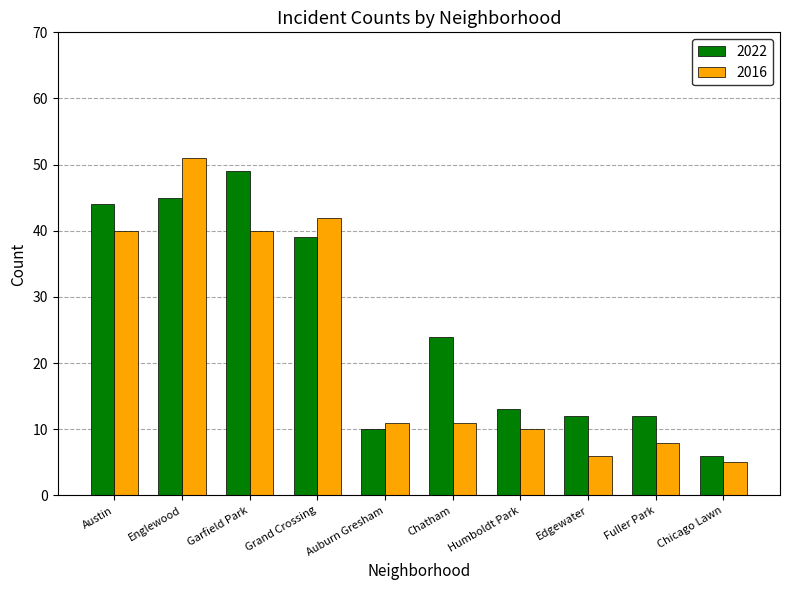

Which series changed the most between Edgewater and Chicago Lawn?

2022